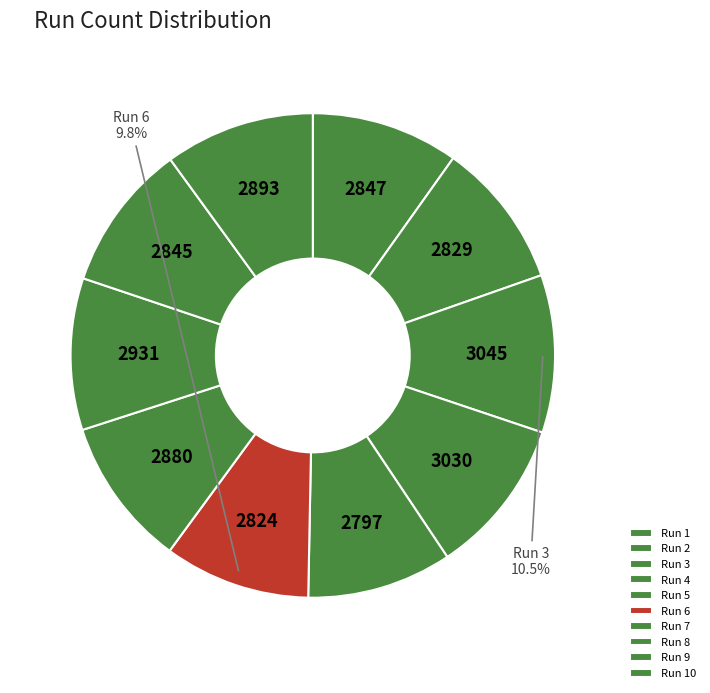

To the nearest percent, what portion does Run 7 represent?

10%